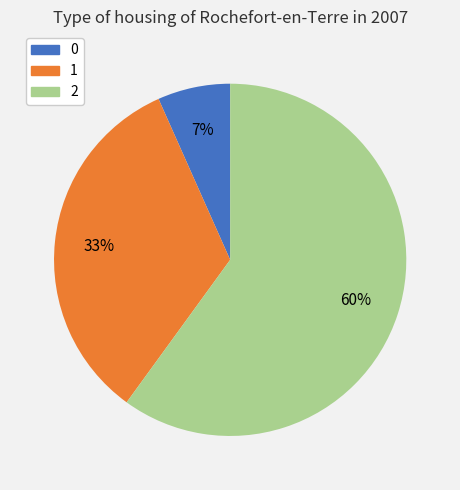

Which slice represents more than half of the pie?

2